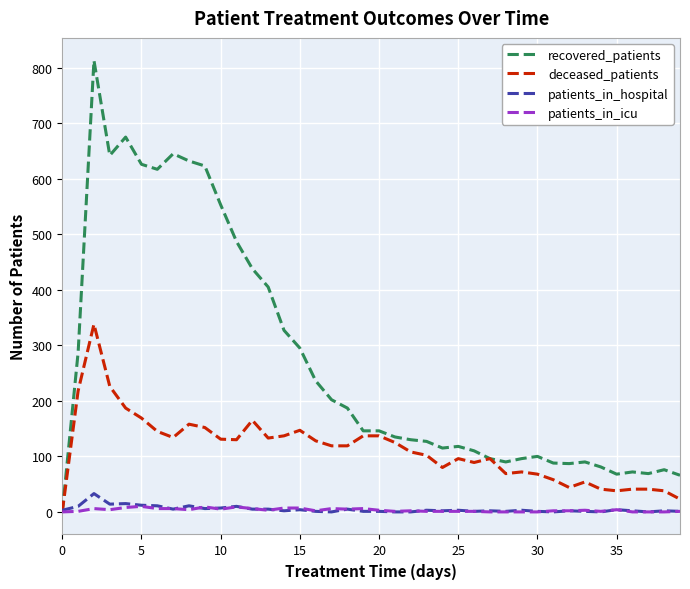

Count the number of categories in the chart.

40